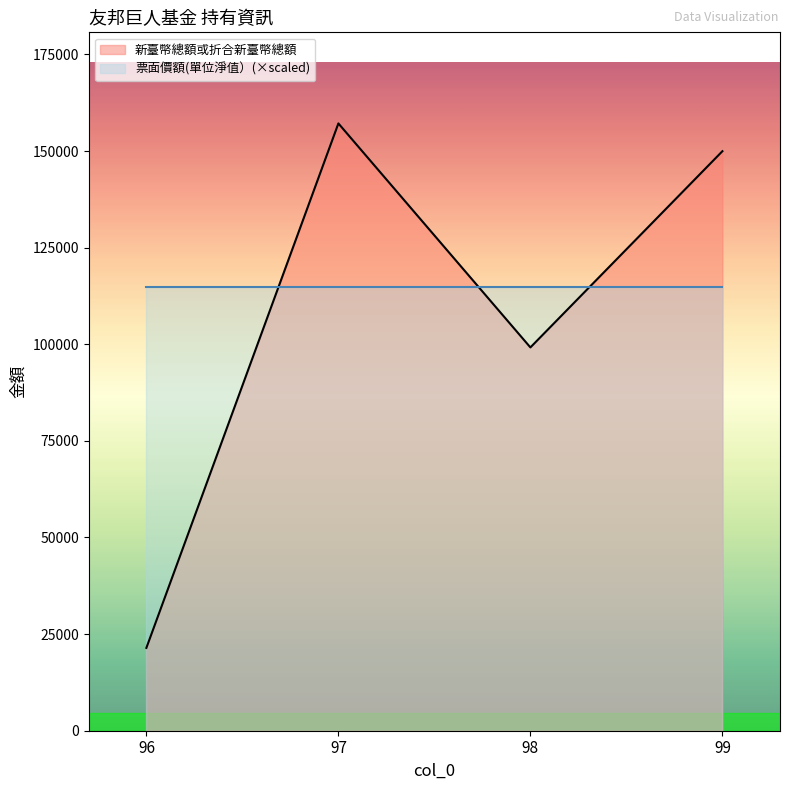

How many lines are shown in the chart?

2